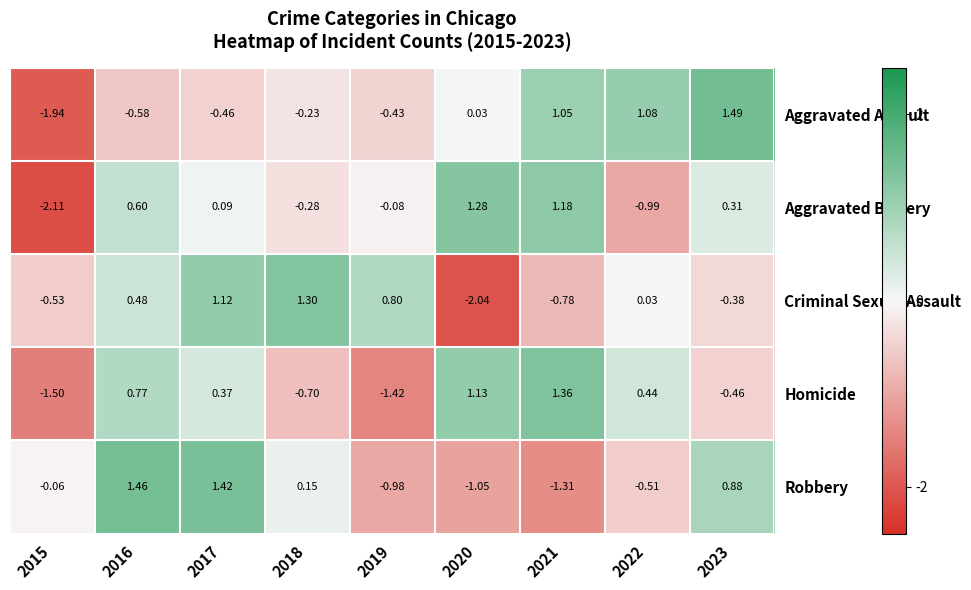

At 2023, list the series in order from smallest to largest.

Homicide, Criminal Sexual Assault, Aggravated Battery, Robbery, Aggravated Assault